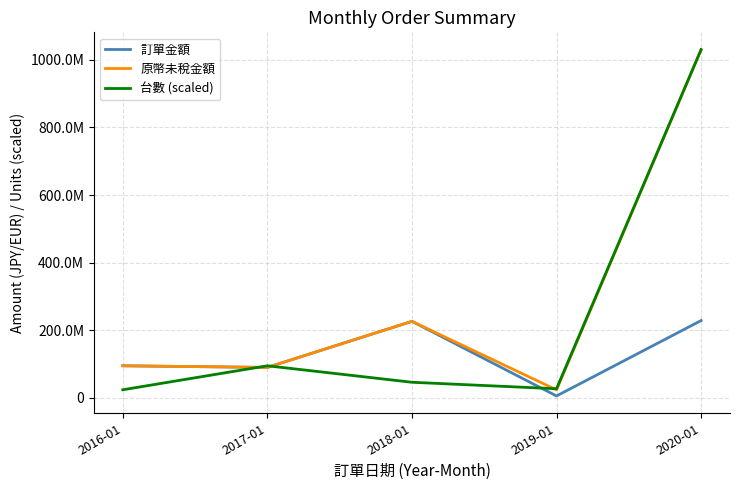

What value does the 訂單金額 series have at 2019-01?

5298035.0